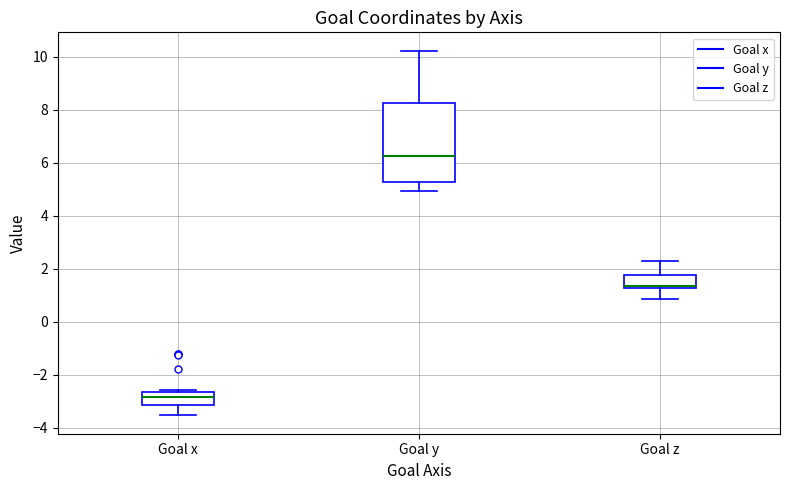

Reading left to right, transcribe this box plot: for each box, give where its median line is, the range the box spans, and where its two whiskers end, as read against the y-axis. The values are not printed on the chart, so give them approximately, as read against the axis.

Goal x: median -2.8, box -3.2 to -2.6, whiskers -3.6 to -2.6 (just above the box's upper edge)
Goal y: median 6.2, box 5.2 to 8.2, whiskers 5.0 to 10.2
Goal z: median 1.4, box 1.2 to 1.8, whiskers 0.8 to 2.2